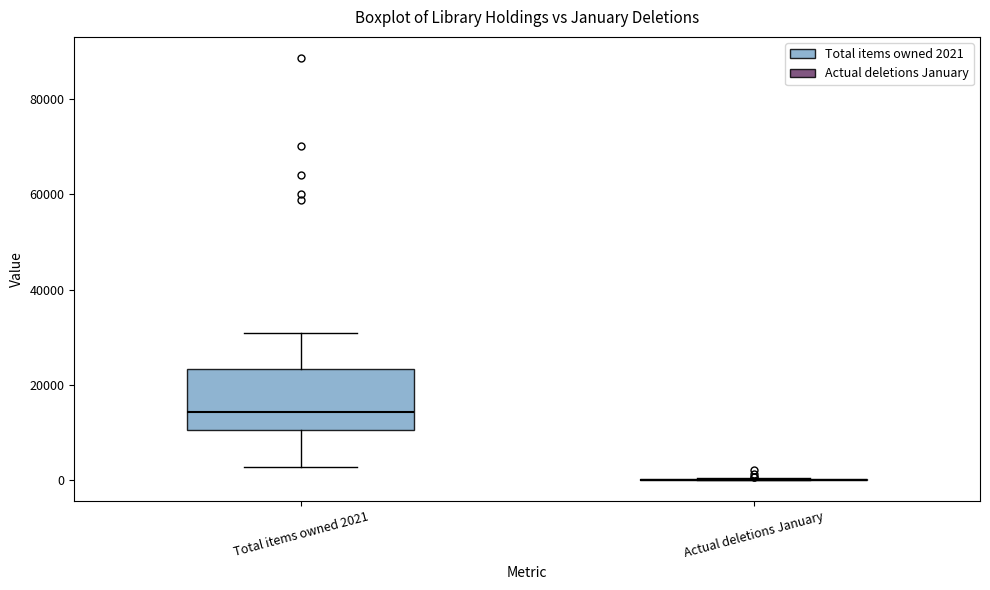

Which box is the tallest, from its lower edge to its upper edge?

Total items owned 2021